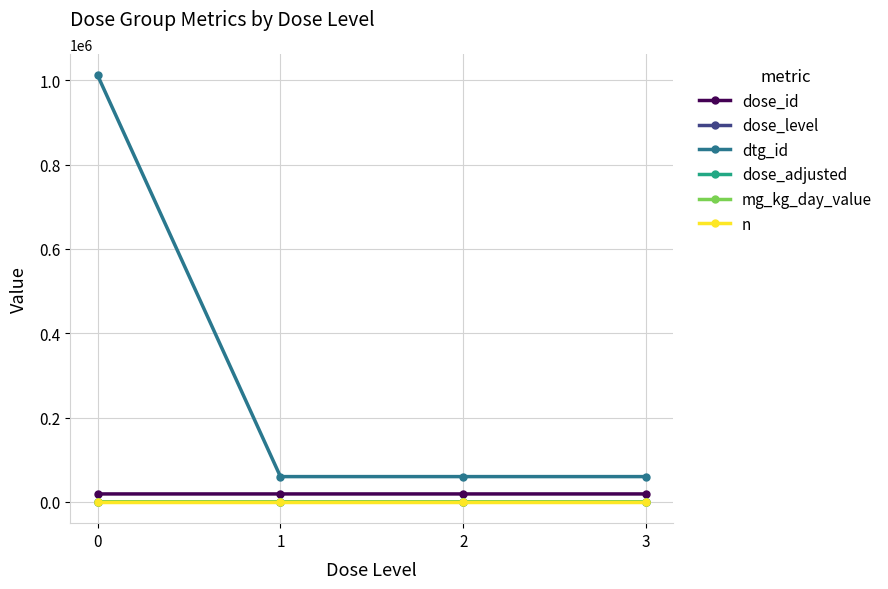

What is the highest value of the mg_kg_day_value series?

20